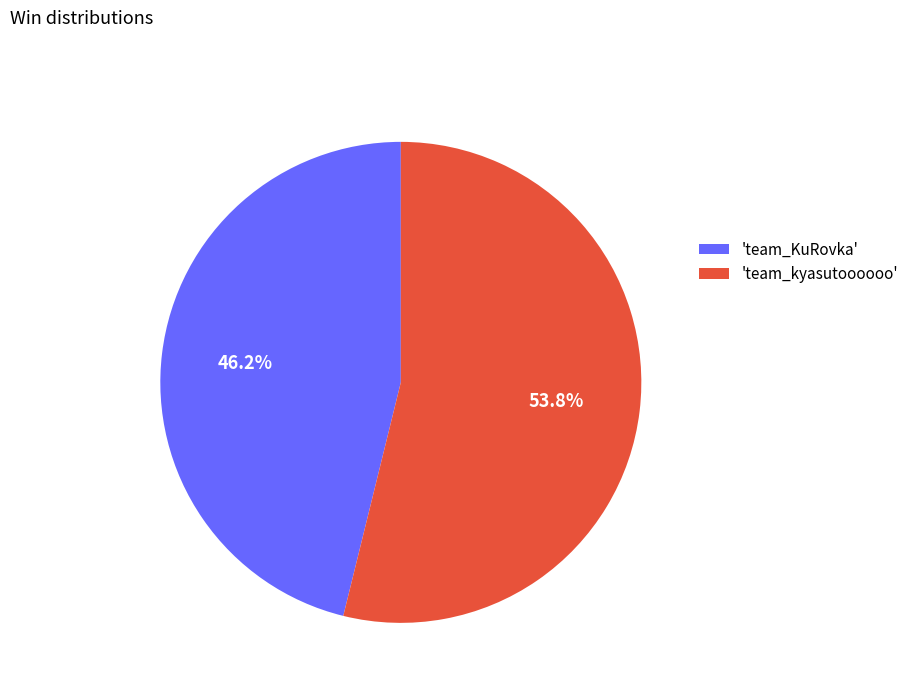

What is the ratio of the value at 'team_kyasutoooooo' to the value at 'team_KuRovka'?

1.2